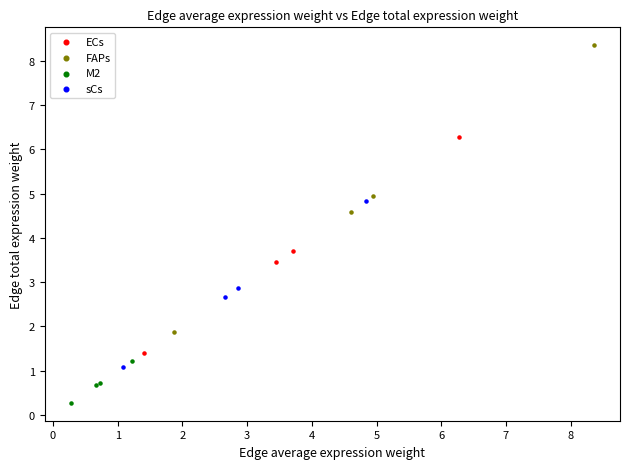

Which series reaches the maximum Y coordinate?

FAPs